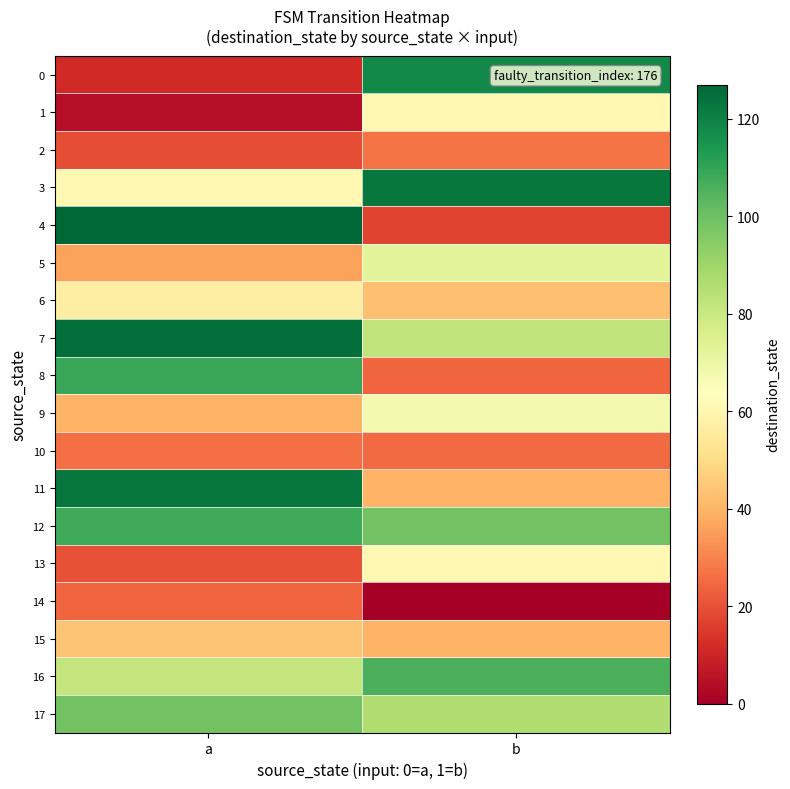

Rank the series by their maximum value, from lowest to highest.

14, 10, 2, 15, 6, 1, 13, 9, 5, 17, 16, 12, 8, 0, 3, 11, 7, 4